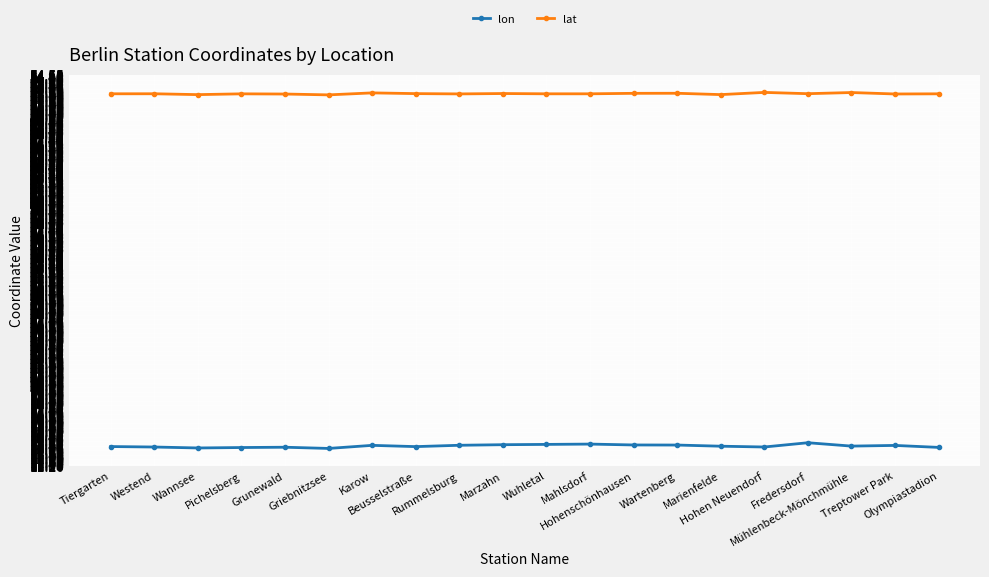

The lon series shows 7.2 at Mahlsdorf. True or false?

False